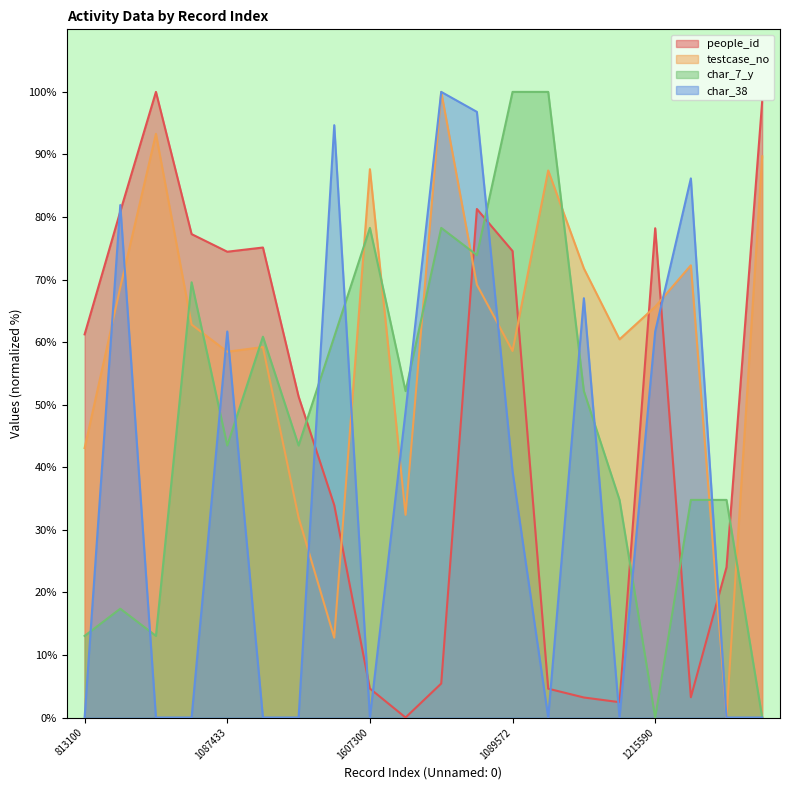

How many data points in char_38 are above 39?

10